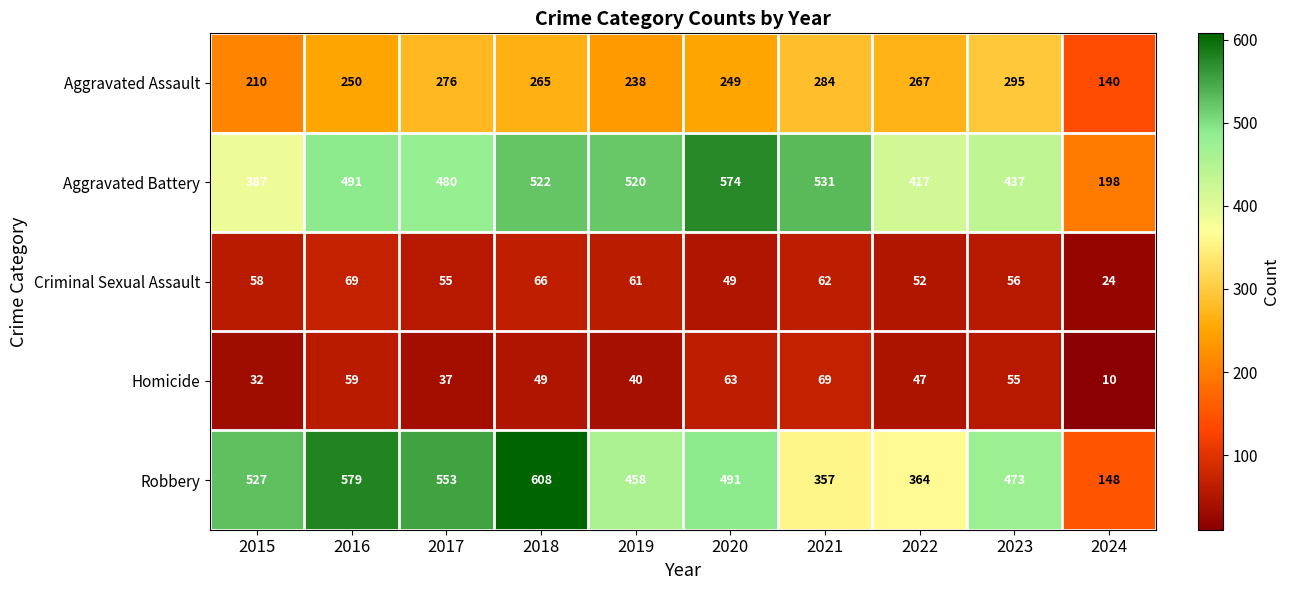

Which series has the widest spread of values?

Robbery